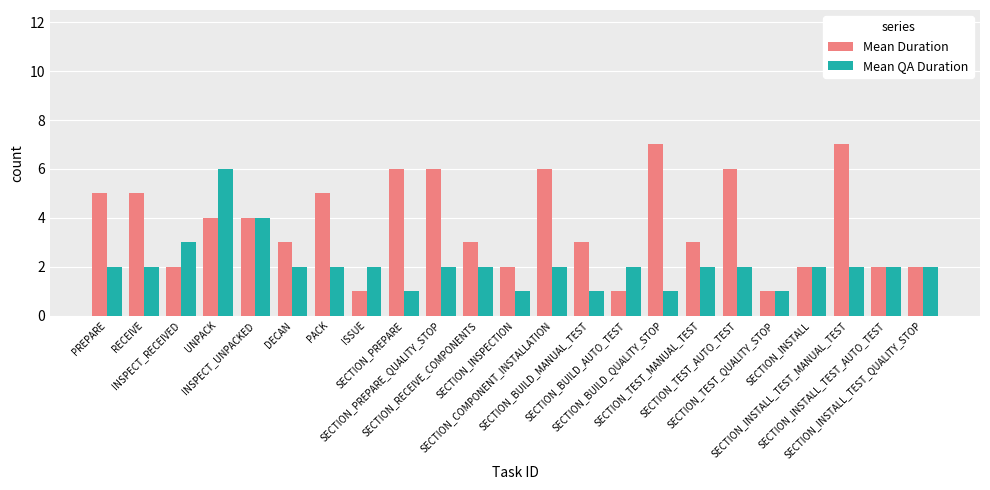

What is the smallest value displayed?

1